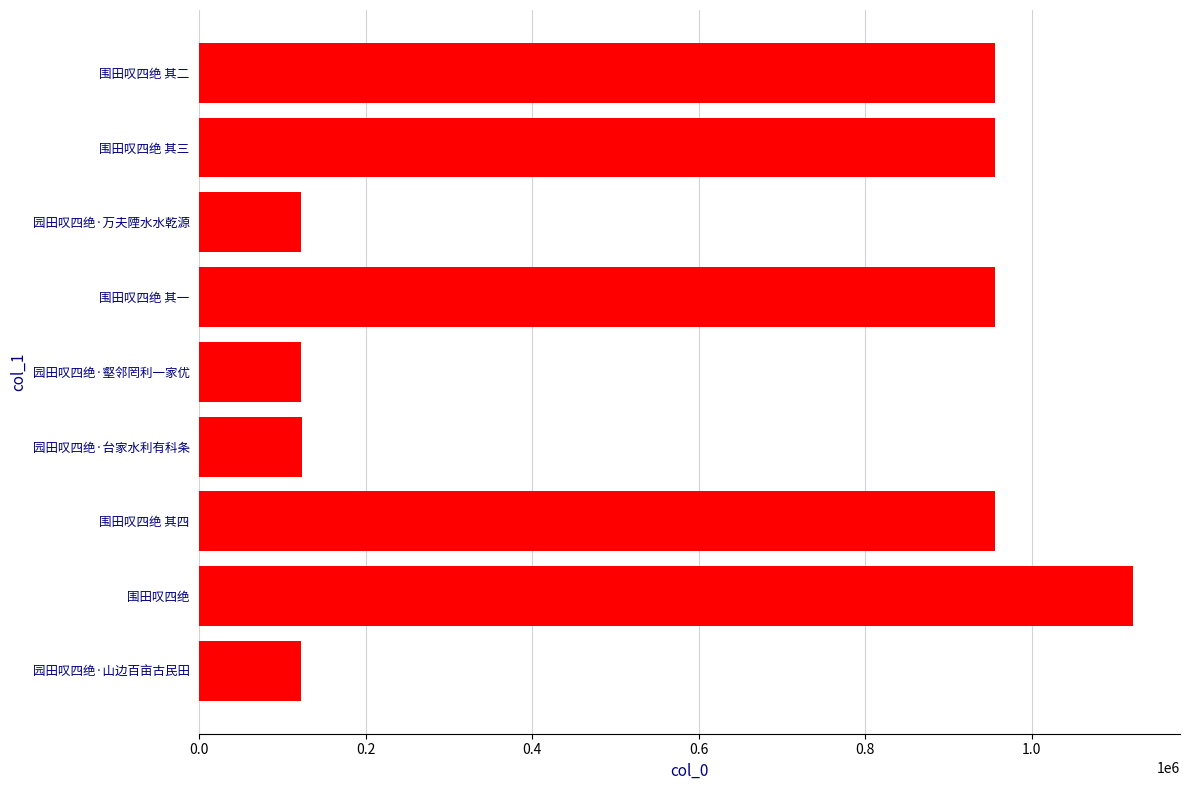

How many categories are shown in the chart?

9